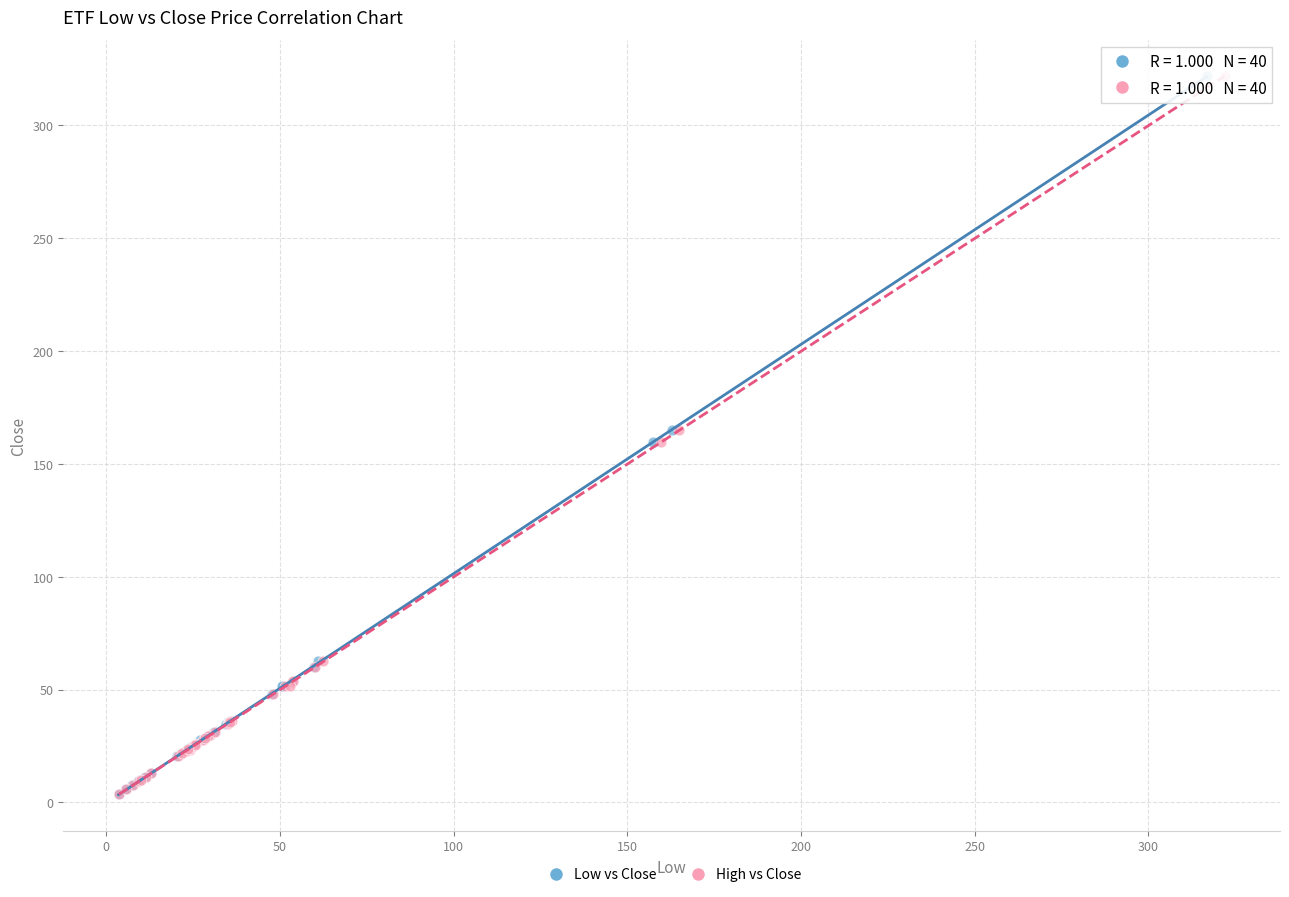

What are all the series names shown in the legend?

Low vs Close, High vs Close